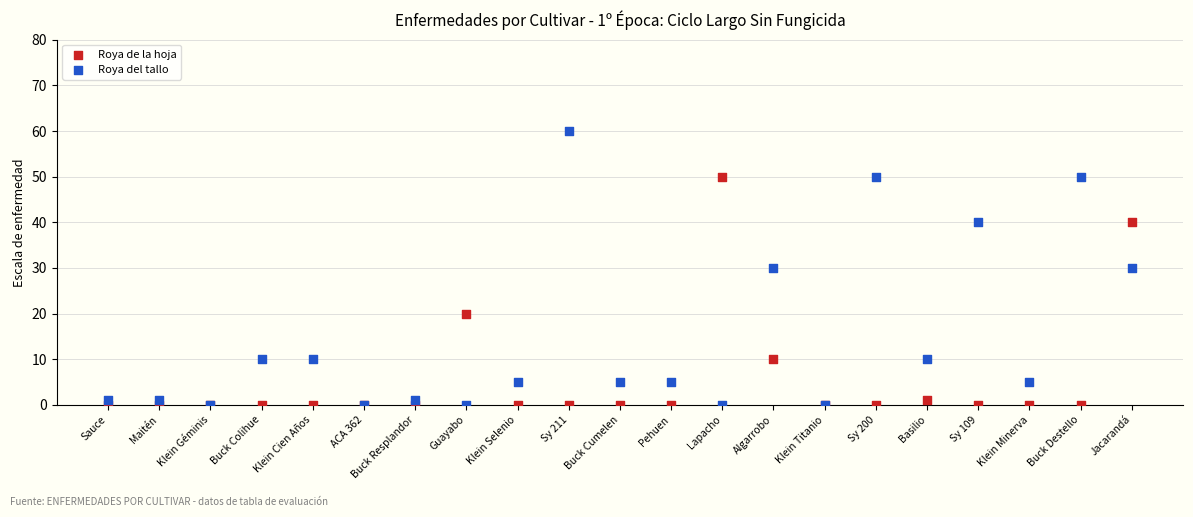

What are all the series names shown in the legend?

Roya de la hoja, Roya del tallo